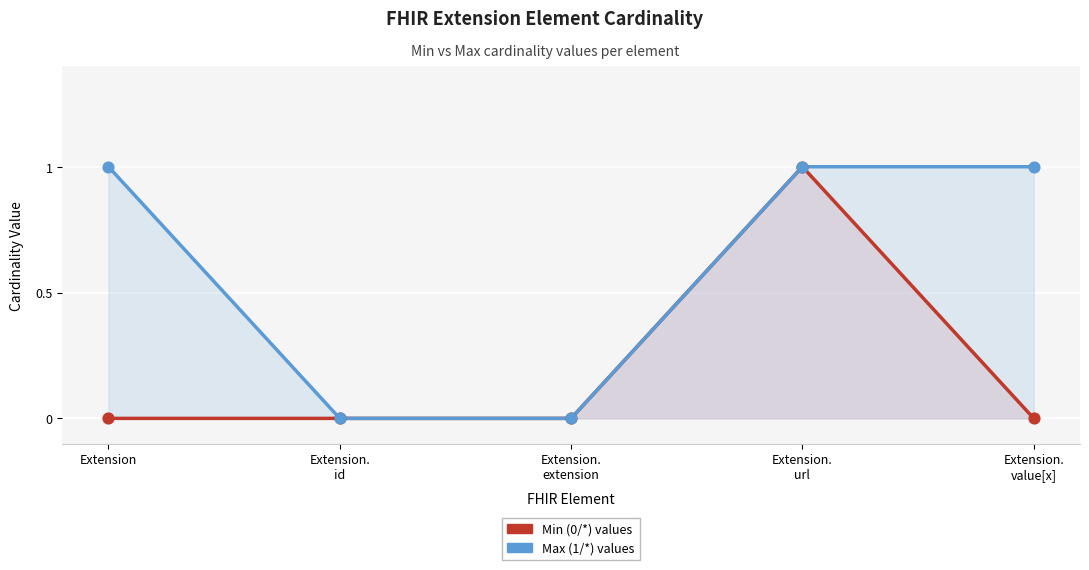

At how many categories does at least one series exceed 0?

3